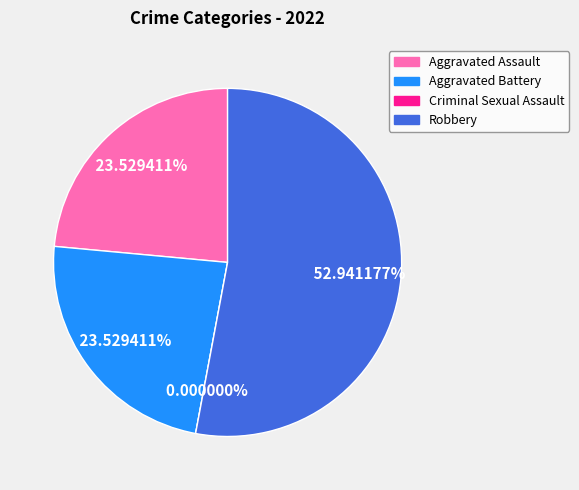

What is the change in value from Criminal Sexual Assault to Robbery?

+9